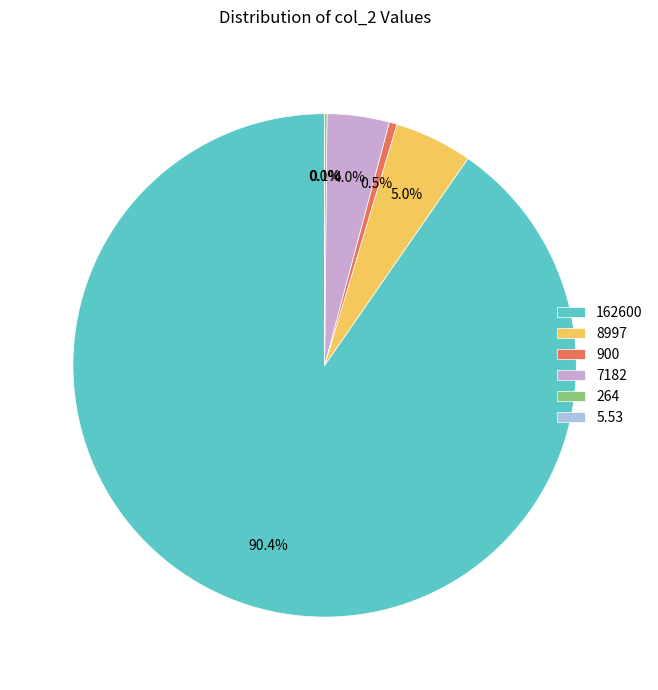

What percentage is the 8997 slice, to the nearest percent?

5%